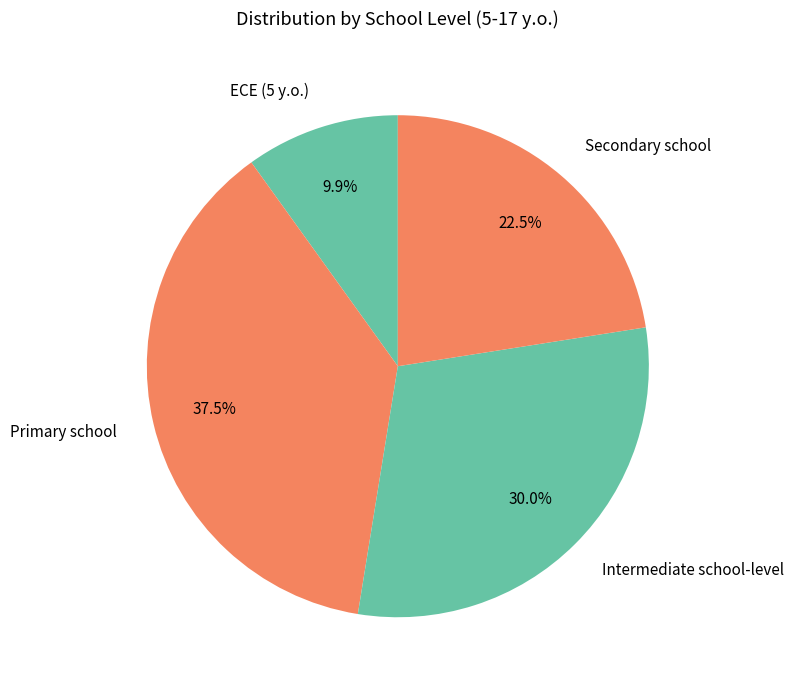

The Intermediate school-level slice represents 30% of the pie. True or false?

True